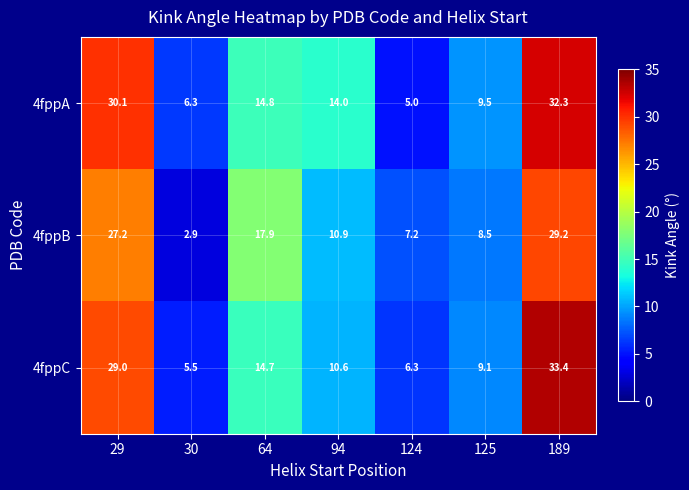

Reading left to right, list all the values displayed in this chart.

4fppA: 29=30.1	30=6.3	64=14.8	94=14.0	124=5.0	125=9.5	189=32.3
4fppB: 29=27.2	30=2.9	64=17.9	94=10.9	124=7.2	125=8.5	189=29.2
4fppC: 29=29.0	30=5.5	64=14.7	94=10.6	124=6.3	125=9.1	189=33.4